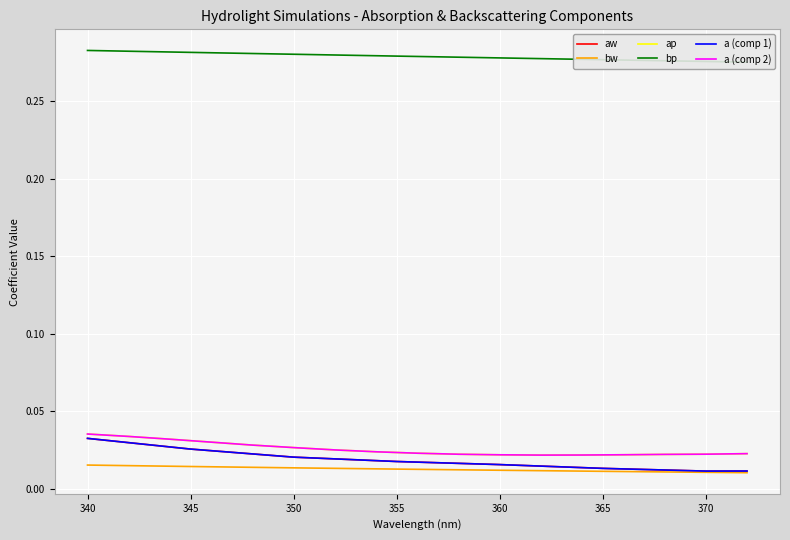

True or false: a (comp 1) has a value of 0.0 at 19.

False